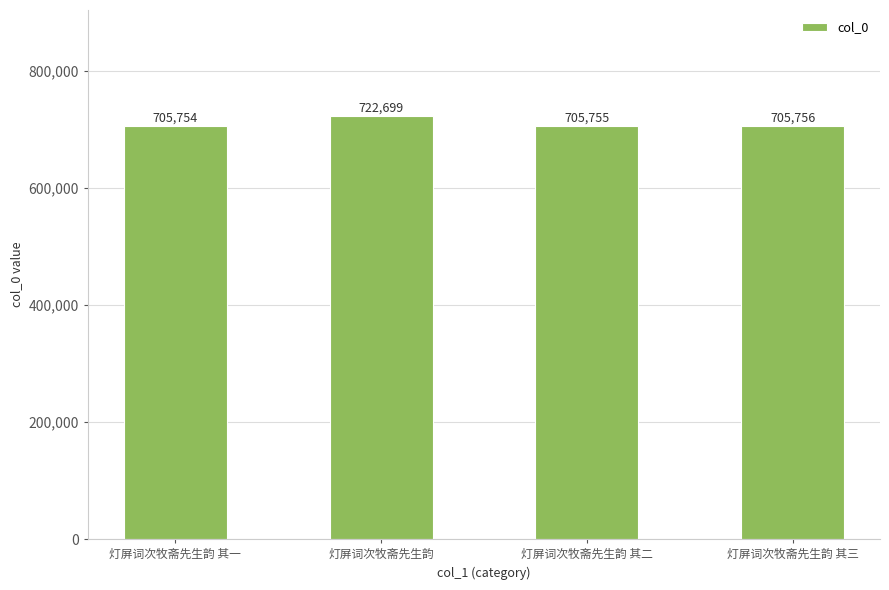

Approximately how many times larger is the value at 灯屏词次牧斋先生韵 其一 compared to 灯屏词次牧斋先生韵?

1.0